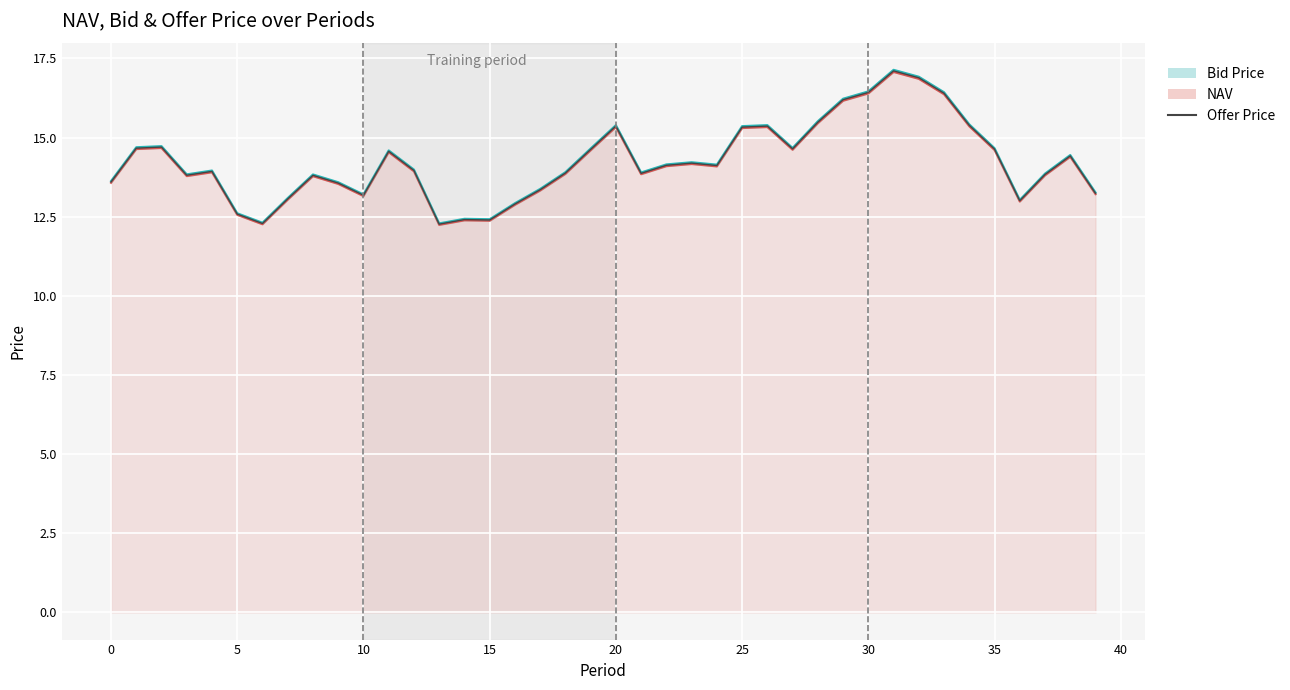

How many interior local peaks does the NAV series have?

10